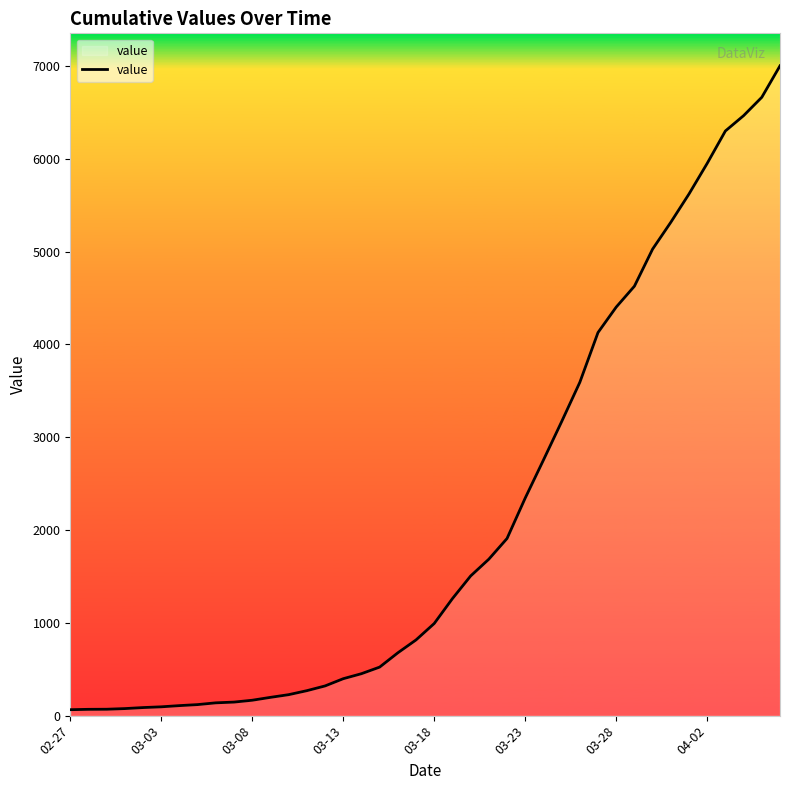

What is the greatest value displayed?

7003